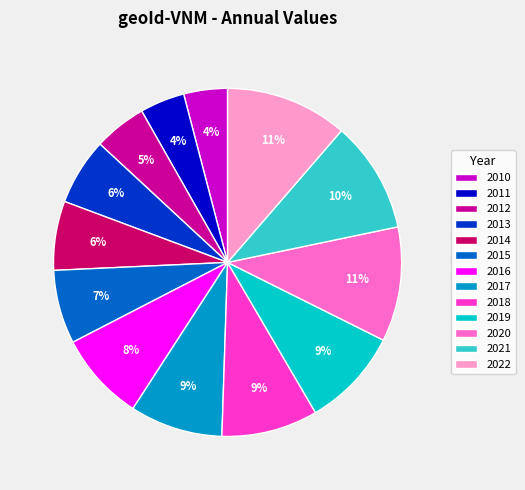

Is it true that 2014 is 17% of the pie?

False